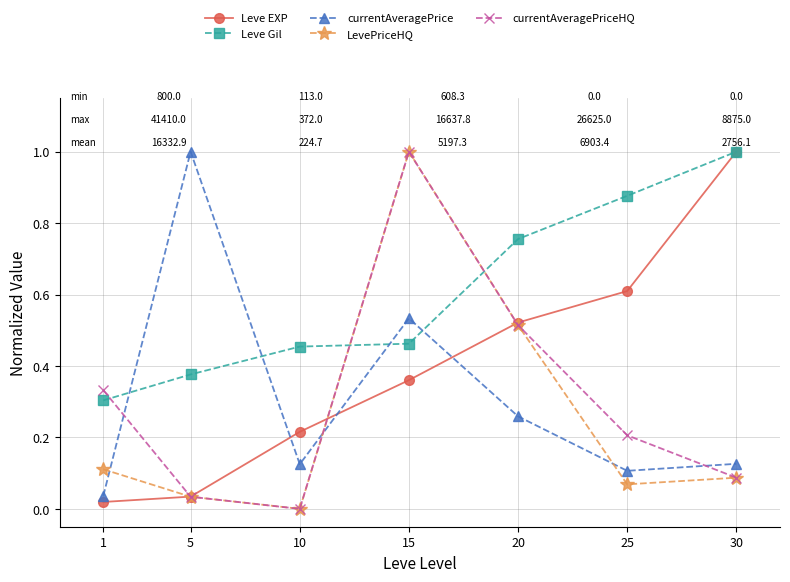

True or false: Leve Gil has more than 2 interior local peaks.

False